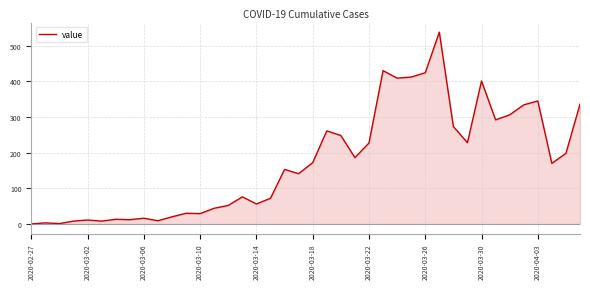

What is the maximum value shown in the chart?

538